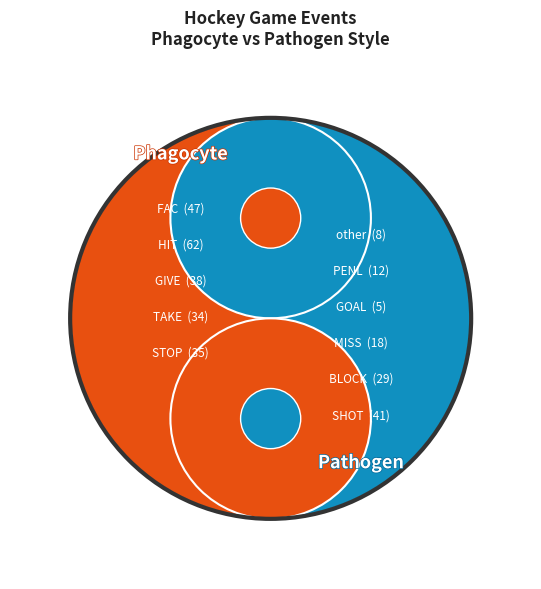

What is the change in value from STOP to MISS?

-17